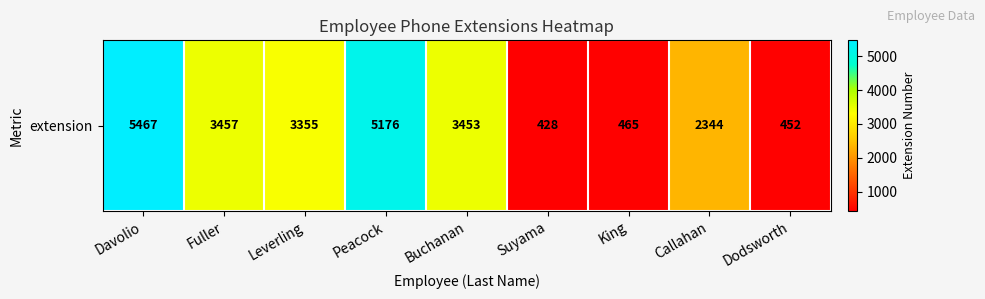

Where is the data nearest to the value 2947?

Leverling